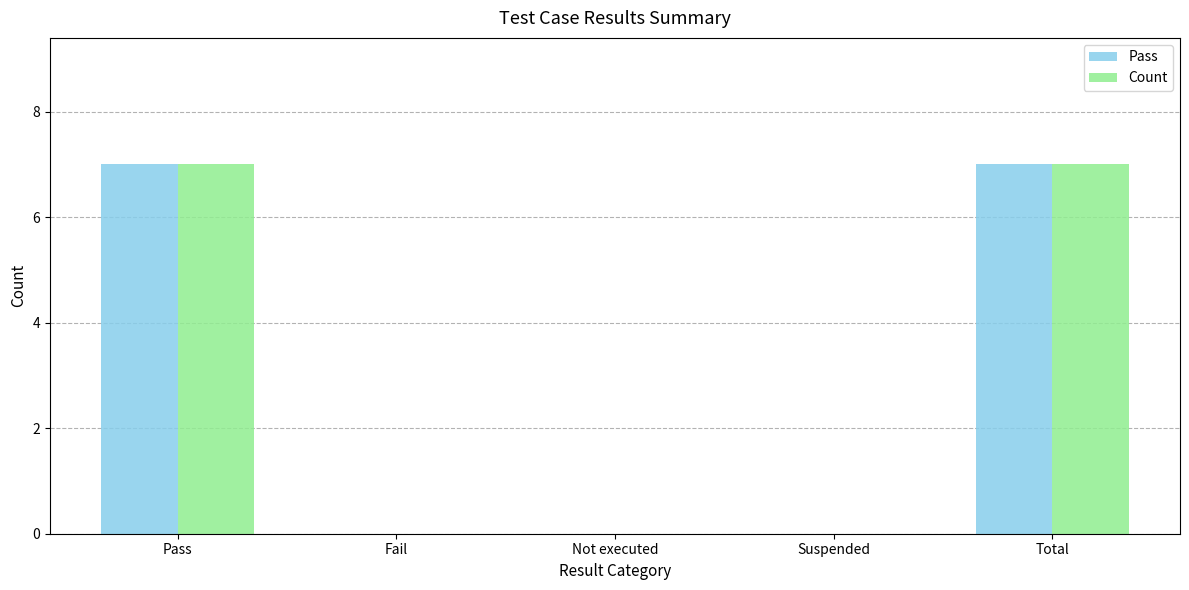

What is the sum of all Pass values?

14